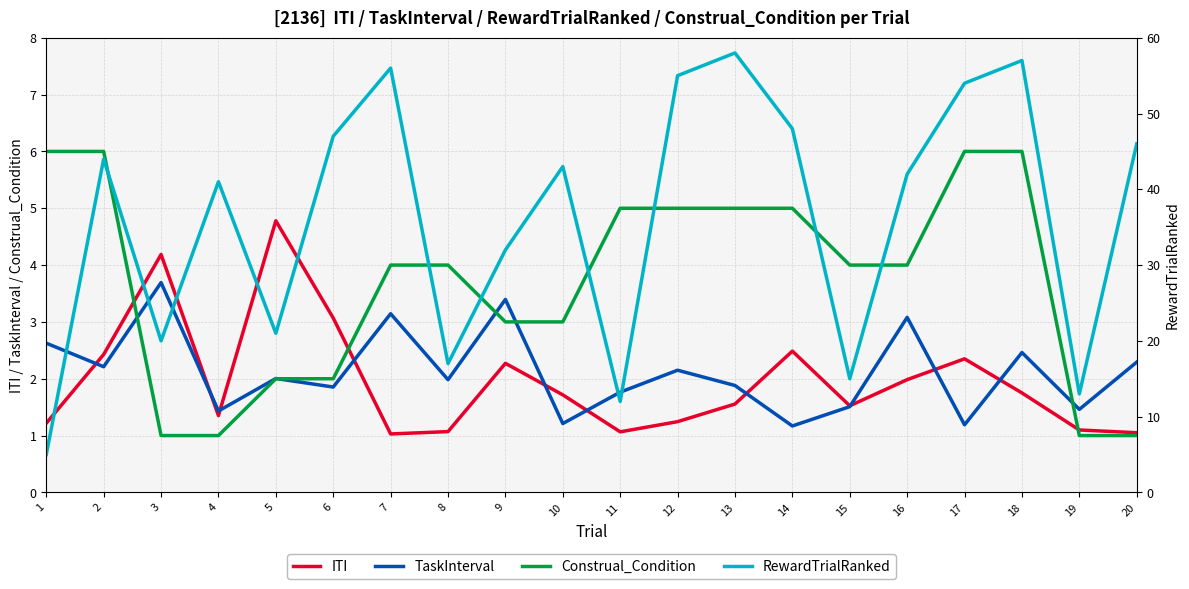

How many lines are shown in the chart?

4